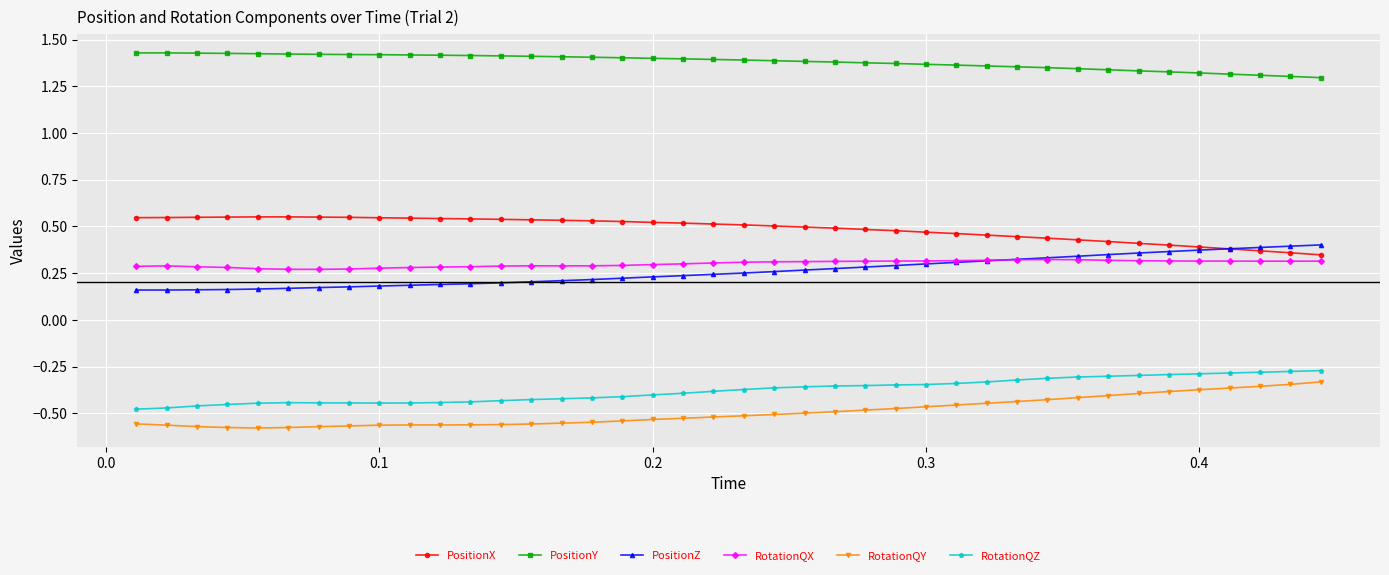

At how many categories does at least one series exceed 0?

40